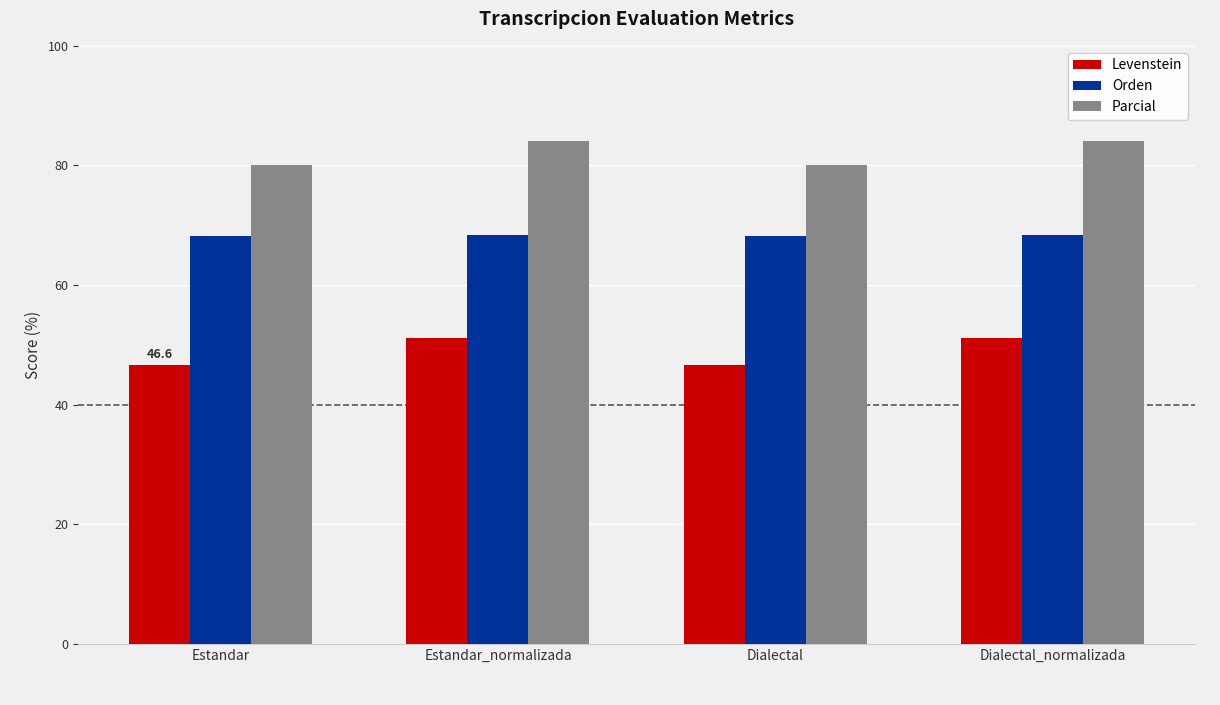

The Orden series shows 68.1 at Estandar. True or false?

True